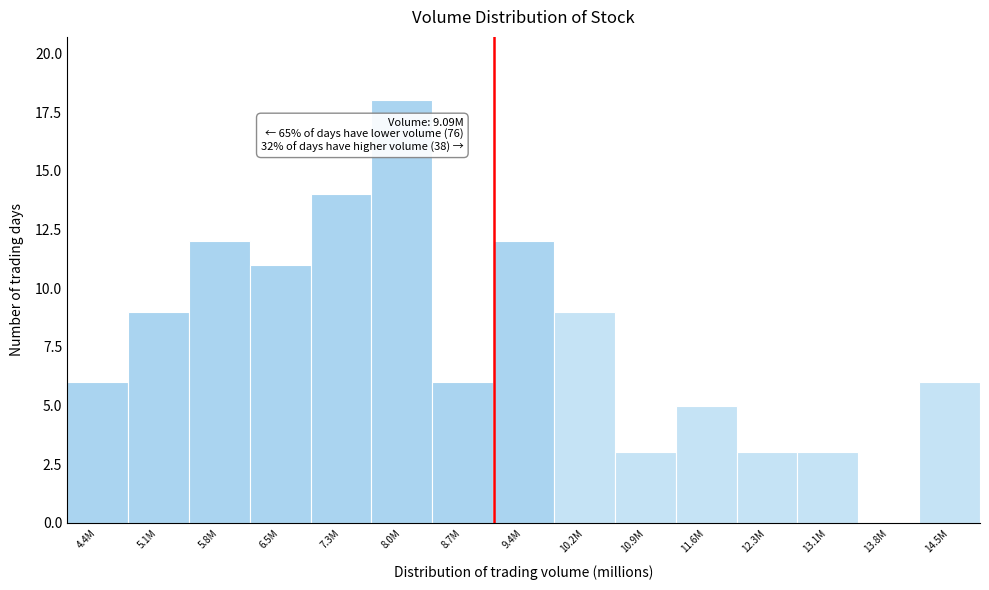

Reading left to right, list all the values displayed in this chart.

4.4M=6	5.1M=9	5.8M=12	6.5M=11	7.3M=14	8.0M=18	8.7M=6	9.4M=12	10.2M=9	10.9M=3	11.6M=5	12.3M=3	13.1M=3	13.8M=0	14.5M=6